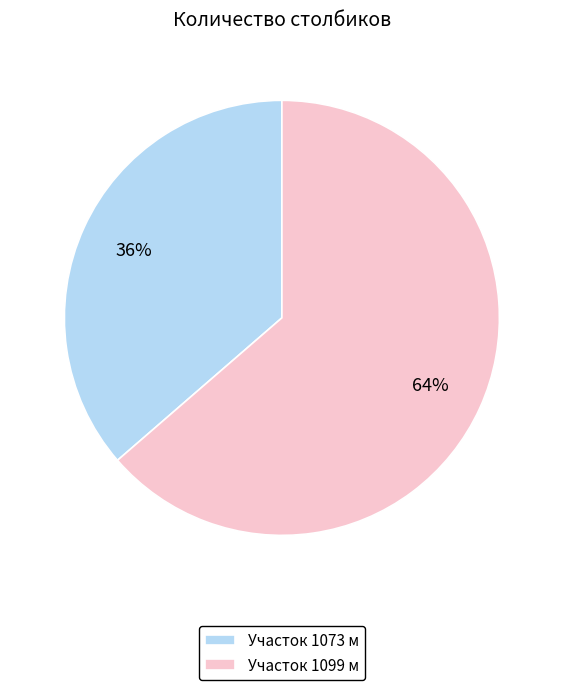

The Участок 1099 м slice represents 58% of the pie. True or false?

False